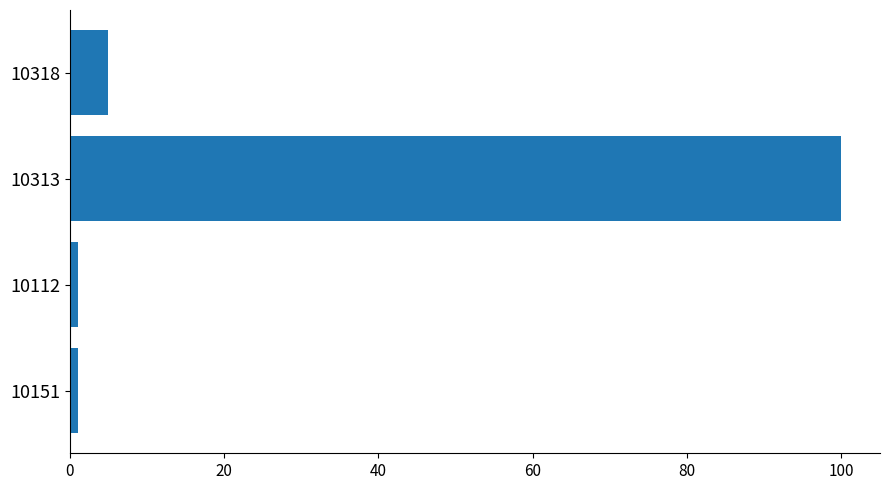

What is the maximum value shown in the chart?

100